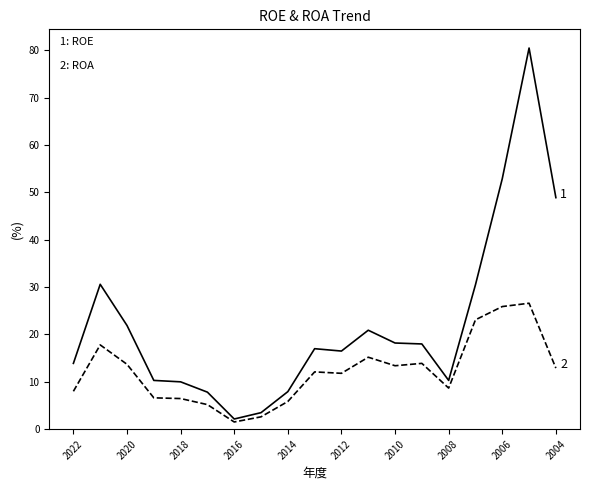

What is the maximum value shown in the chart?

80.5